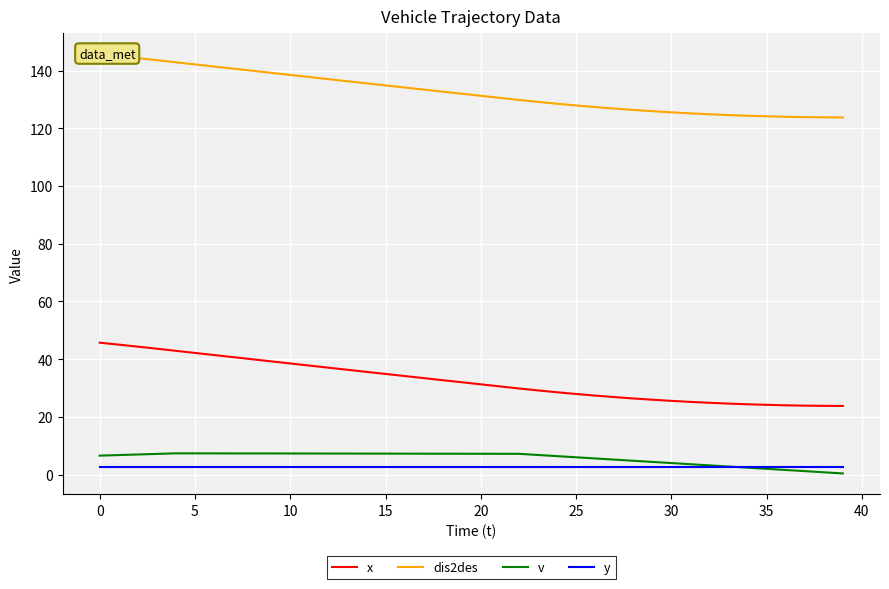

What is the smallest value displayed?

0.4